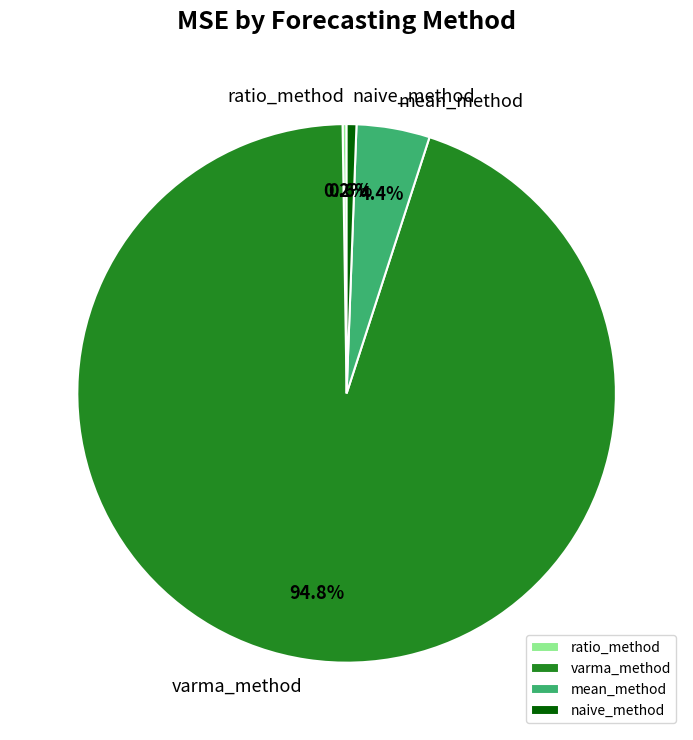

To the nearest percent, what portion does mean_method represent?

4%